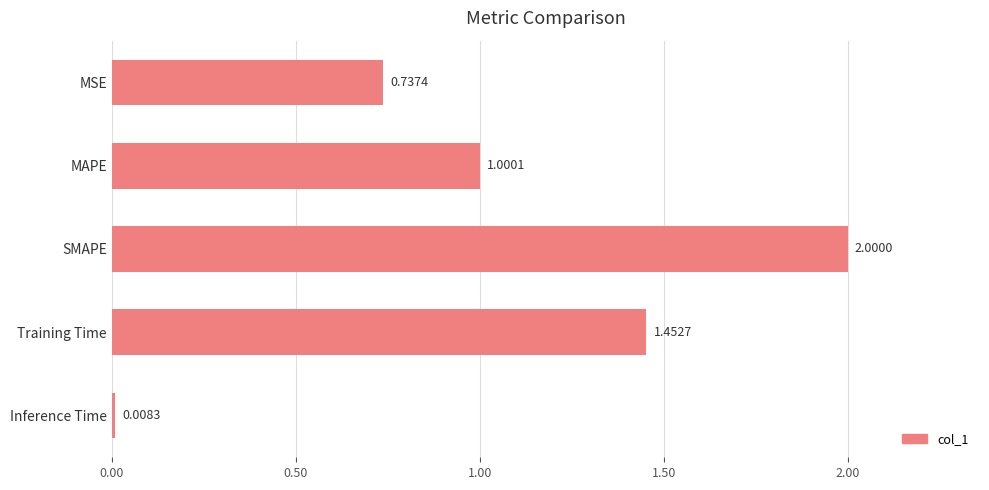

At which label is the value closest to 1?

MAPE